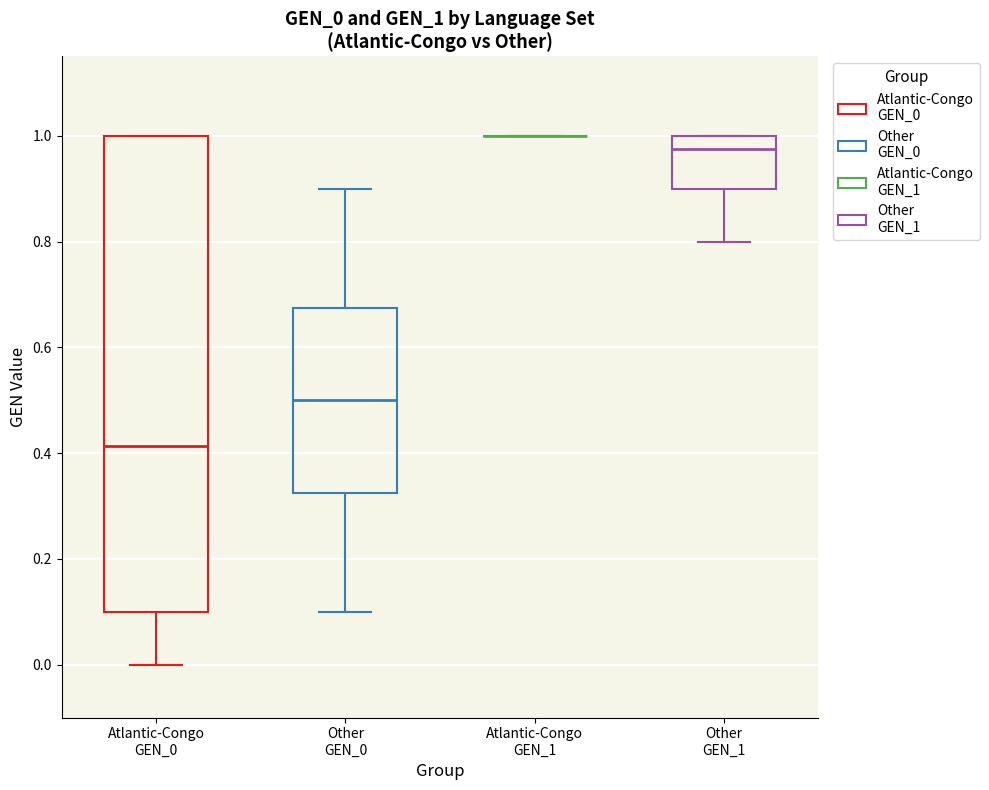

Reading left to right, transcribe this box plot: for each box, give where its median line is, the range the box spans, and where its two whiskers end, as read against the y-axis. The values are not printed on the chart, so give them approximately, as read against the axis.

Atlantic-Congo GEN_0: median 0.42, box 0.10 to 1.00, whiskers 0.00 to 1.00
Other GEN_0: median 0.50, box 0.32 to 0.68, whiskers 0.10 to 0.90
Atlantic-Congo GEN_1: box collapsed to a line at 1.00, whiskers 1.00 to 1.00
Other GEN_1: median 0.98, box 0.90 to 1.00, whiskers 0.80 to 1.00